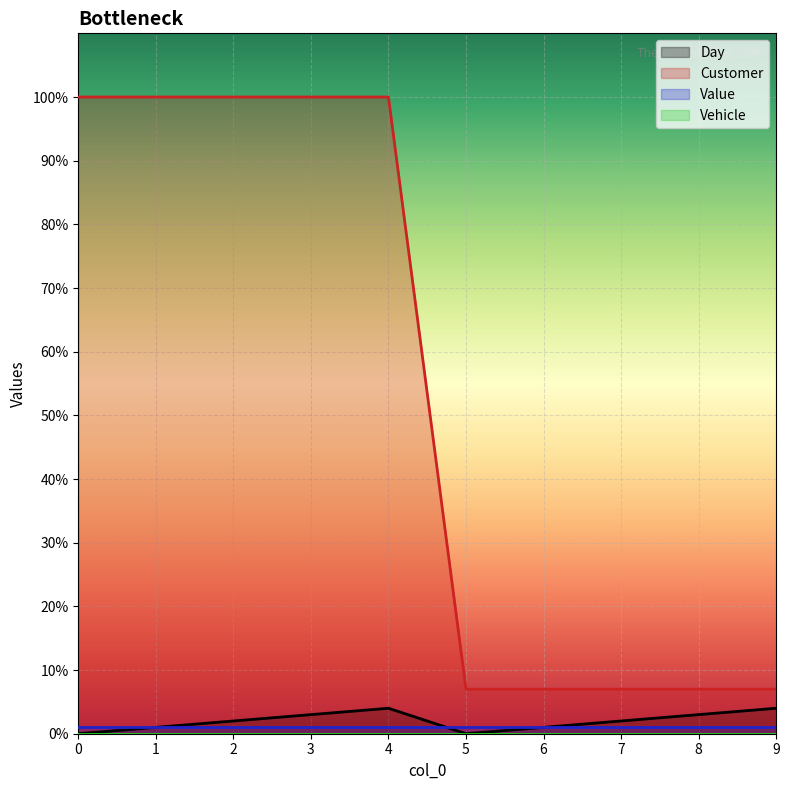

Which series has the largest total across all categories?

Customer